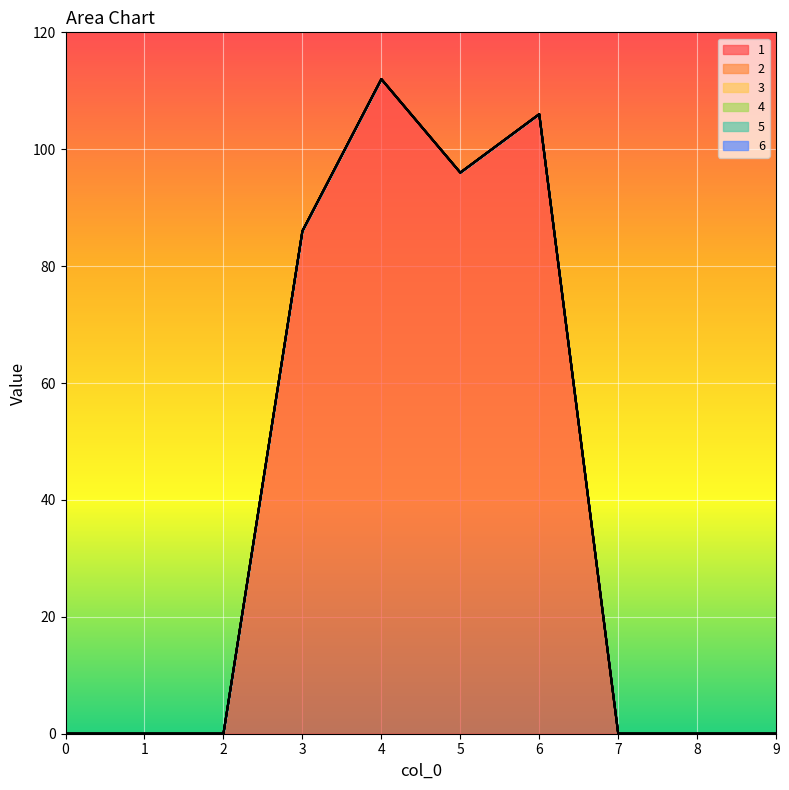

What is the spread (max minus min) of values at 4?

112